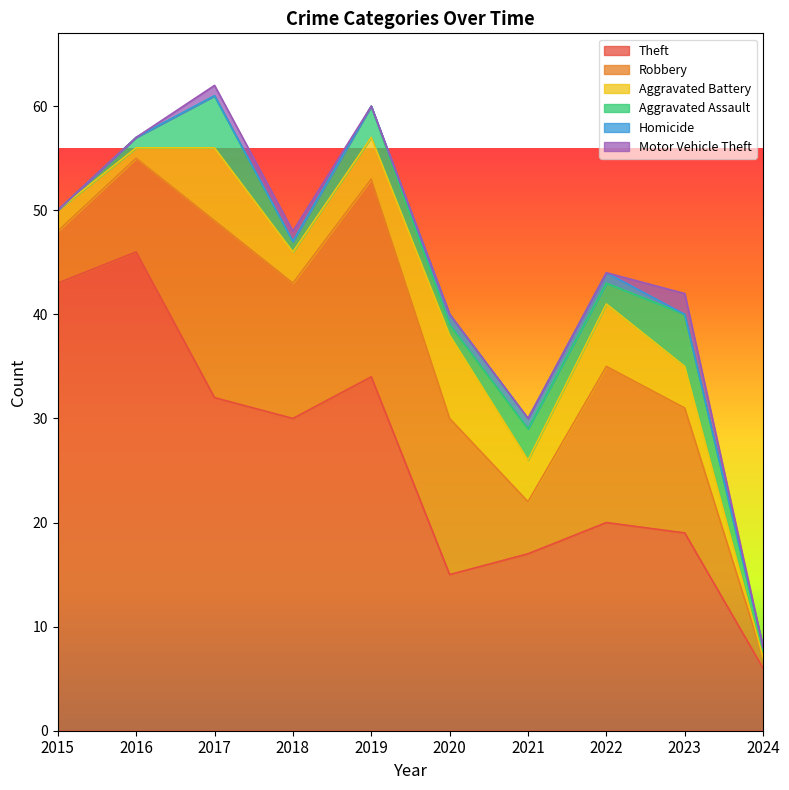

At which label does Homicide reach its peak?

2020